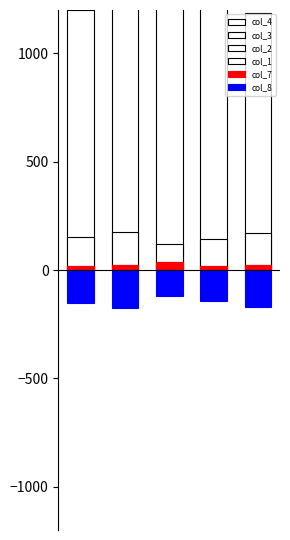

What are all the series names shown in the legend?

col_4, col_3, col_2, col_1, col_7, col_8